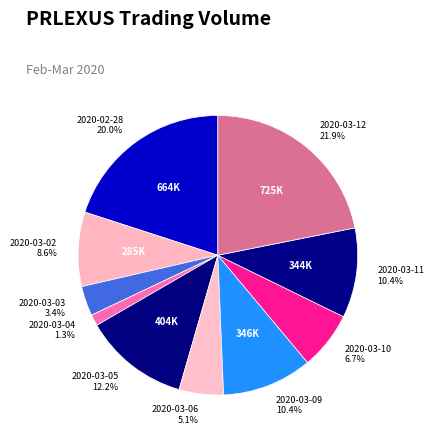

The 2020-03-06 slice represents 1% of the pie. True or false?

False